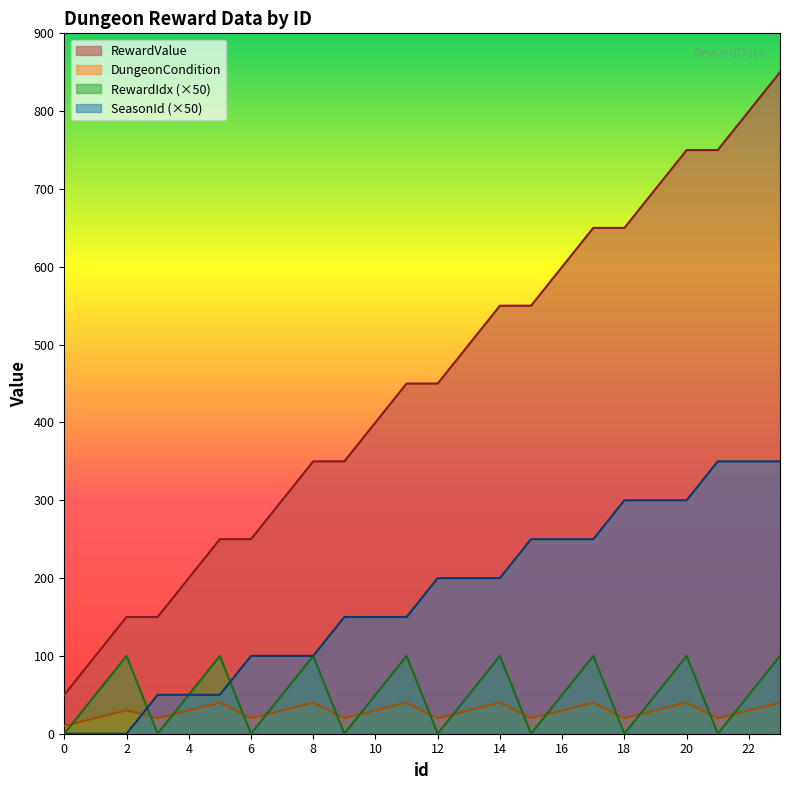

What is the difference between the second highest and second lowest values in the RewardIdx series?

100